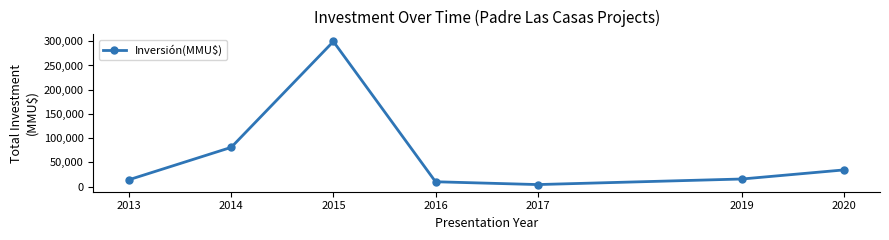

What is the ratio of the value at 2020 to the value at 2019?

2.2